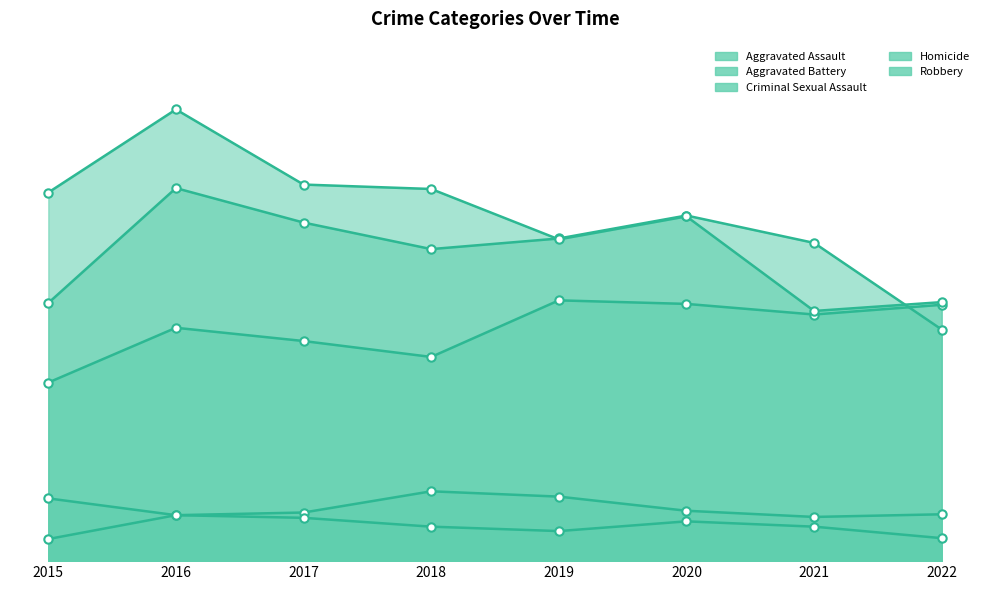

Which series has the widest spread of values?

Robbery